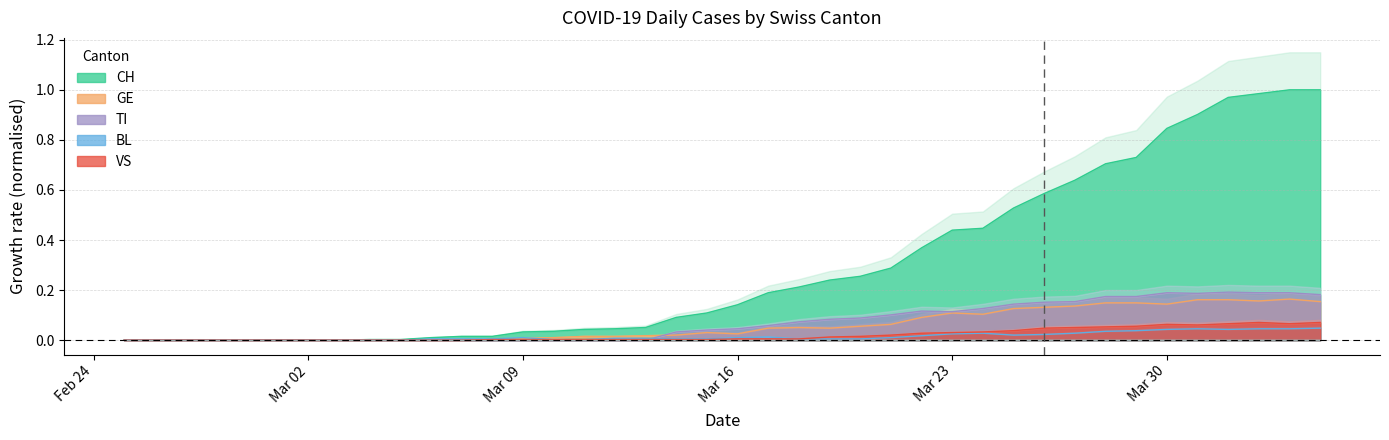

True or false: TI and VS cross at least once.

True